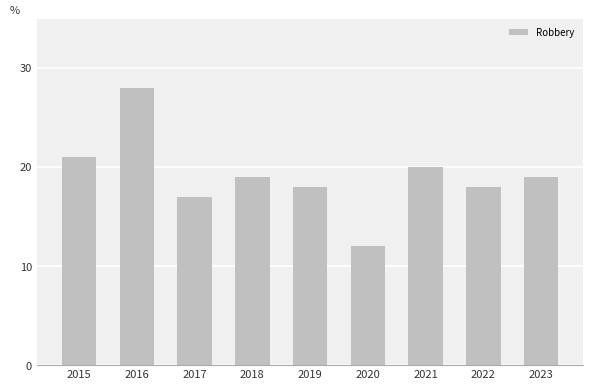

How many data points are less than 19?

4